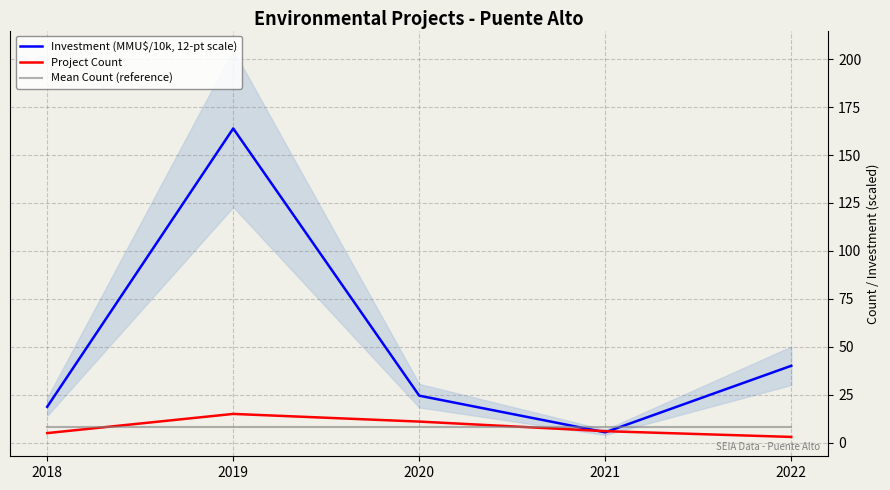

How many data points in Investment (MMU$/10k, 12-pt scale) are less than 24?

2